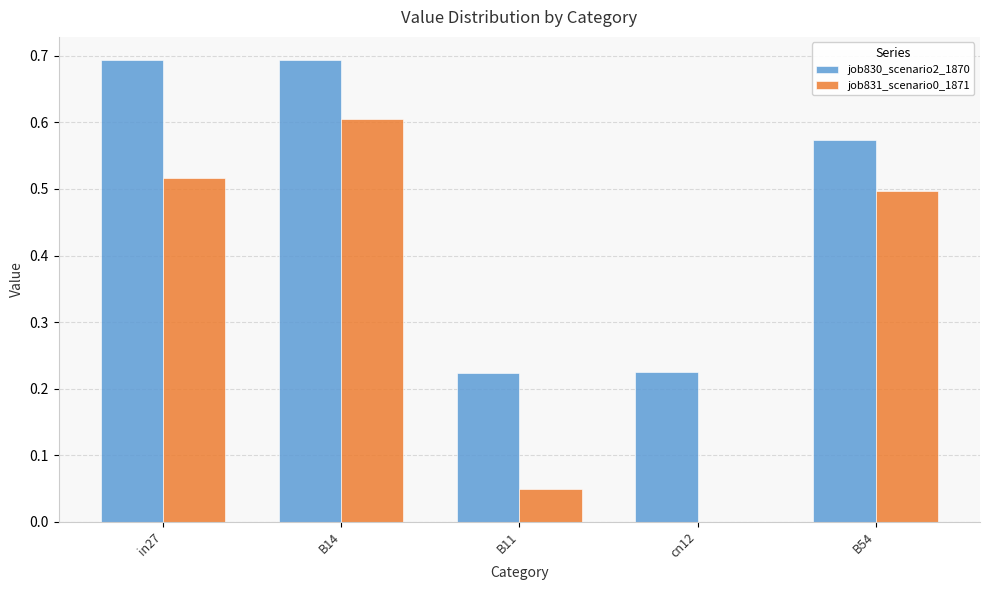

True or false: job830_scenario2_1870 has a value of 0.7 at B14.

True